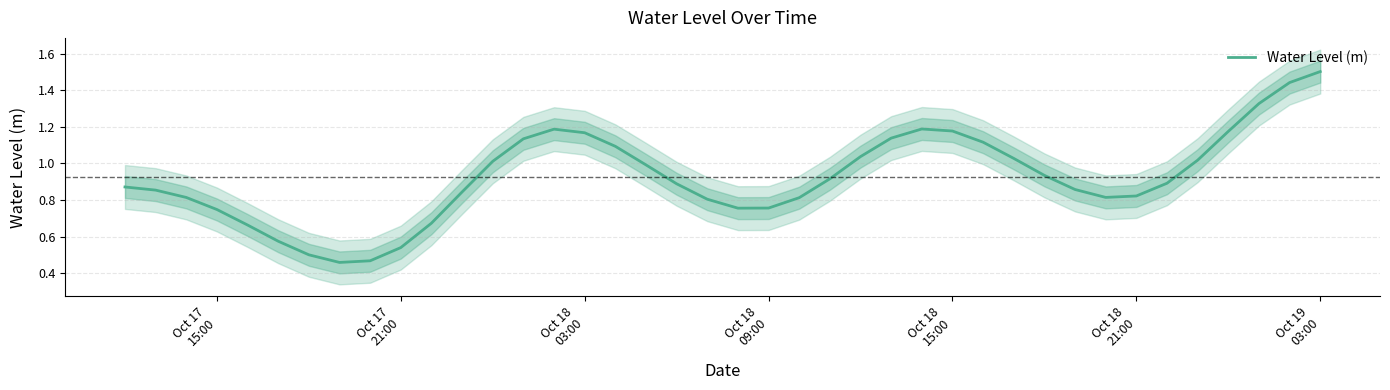

The value at 17 is 0.2. True or false?

False